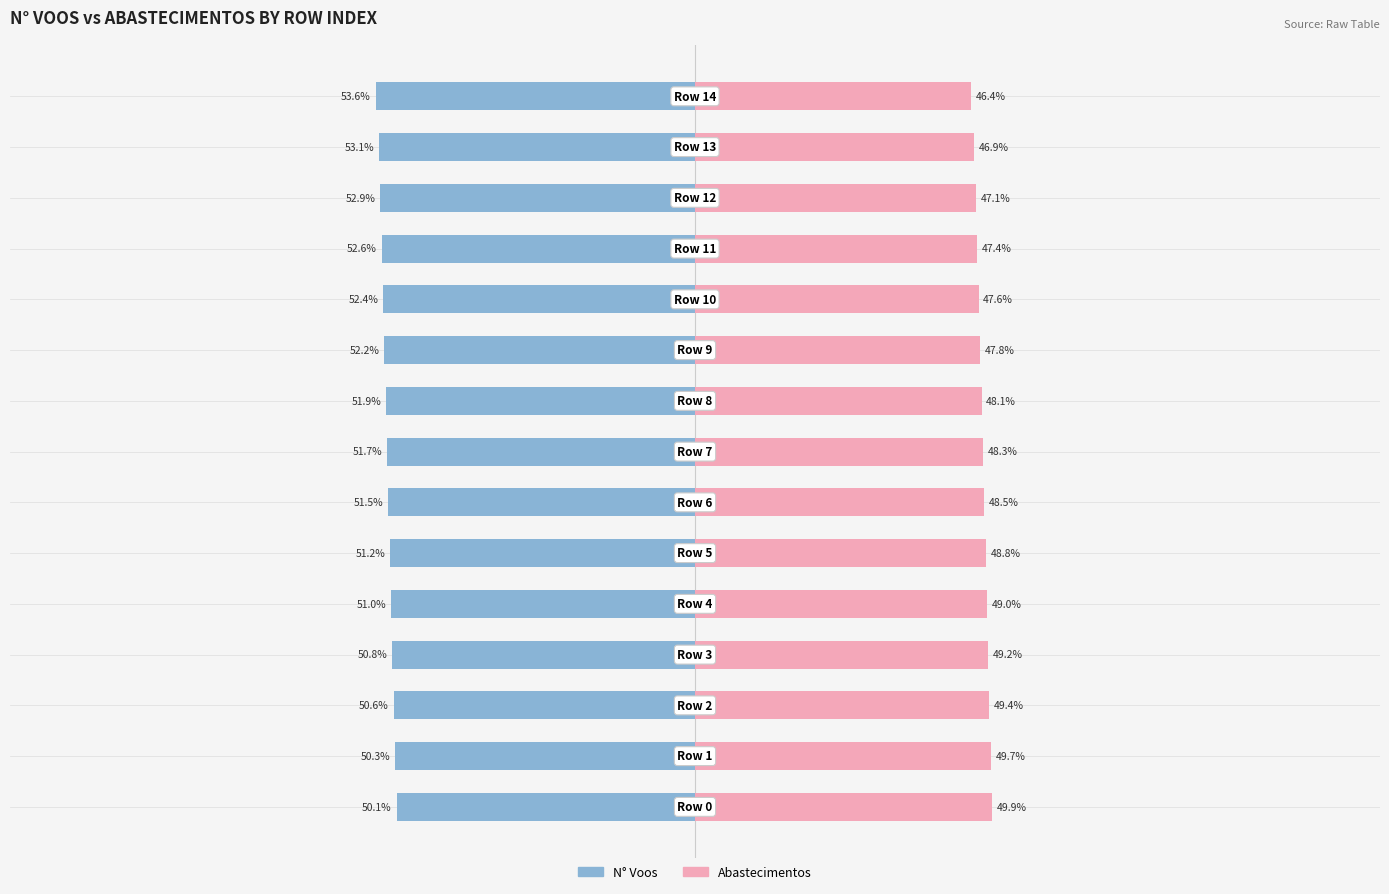

Does the chart contain stacked bars?

No